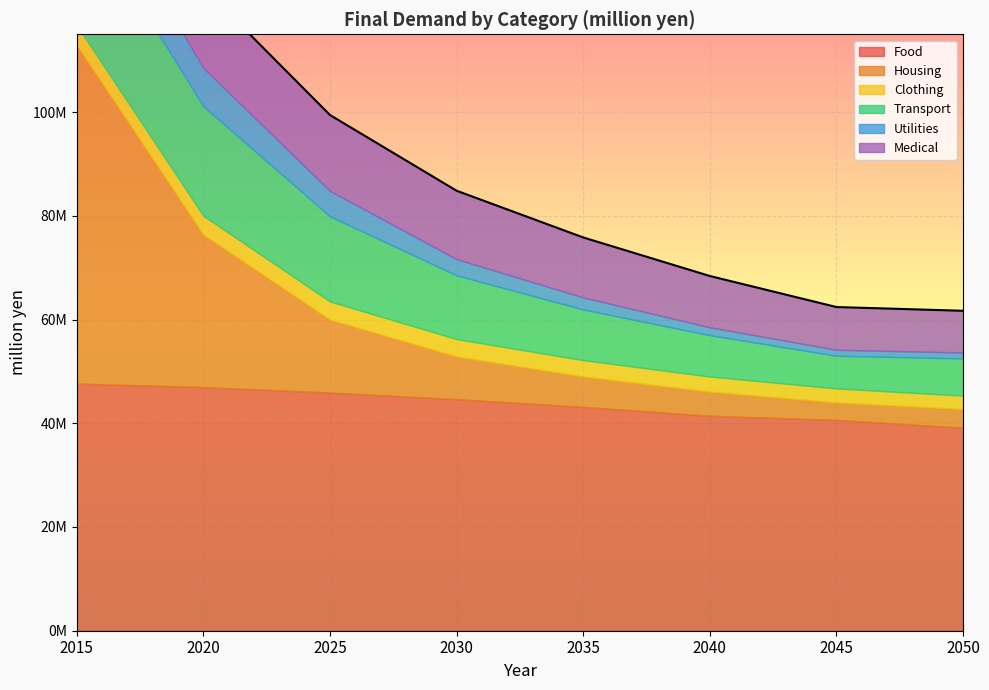

What are all the series names shown in the legend?

Food, Housing, Clothing, Transport, Utilities, Medical